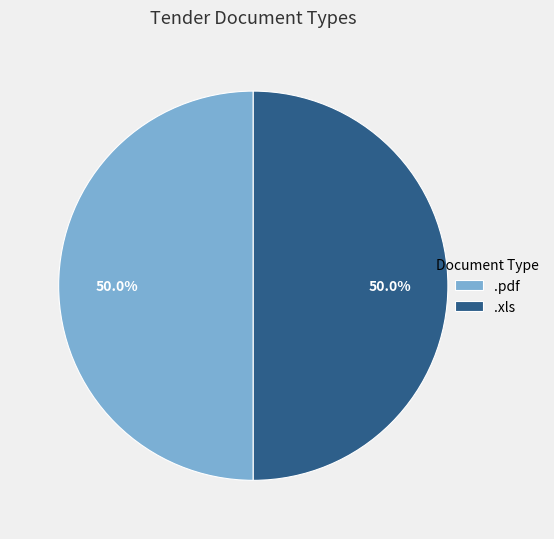

To the nearest percent, what is the average slice percentage?

50%